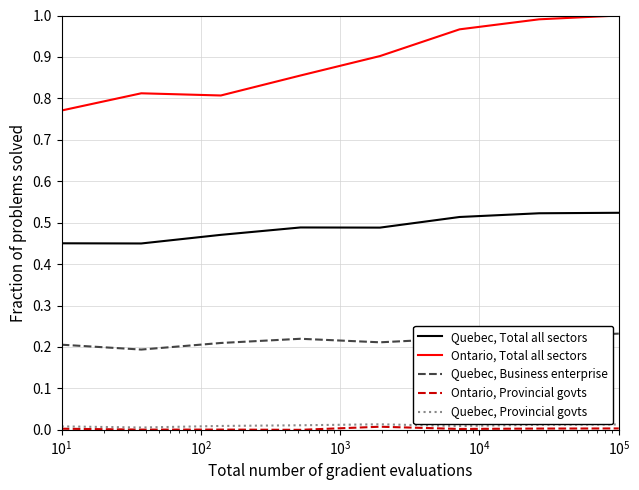

True or false: Quebec, Provincial govts and Quebec, Business enterprise intersect in this chart.

False